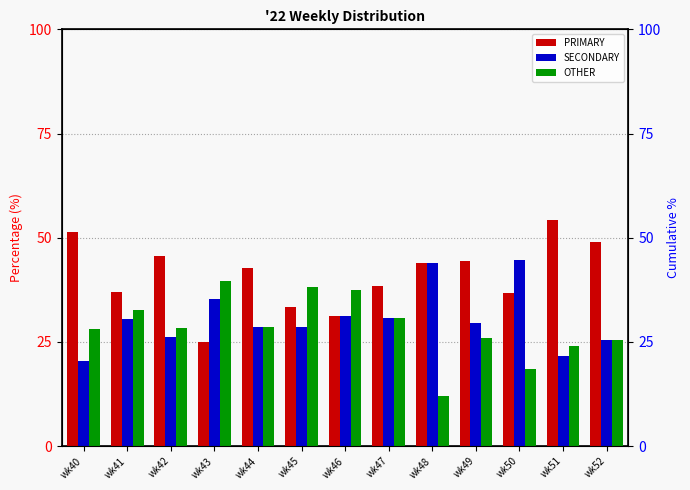

What is the sum of the PRIMARY values at wk50 and wk47?

75.3